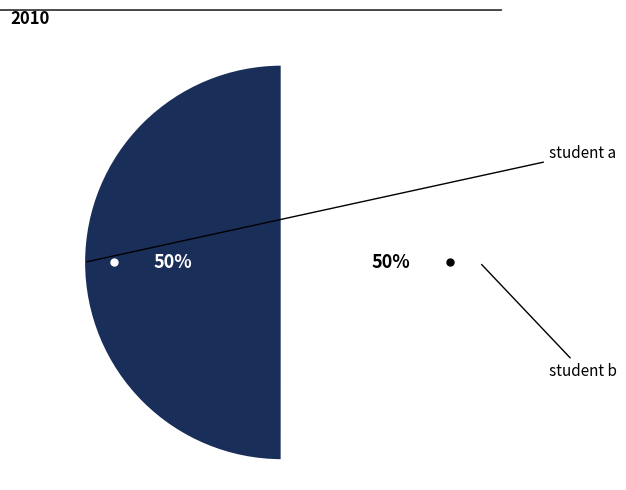

To the nearest percent, what percentage of the pie is student b?

50%